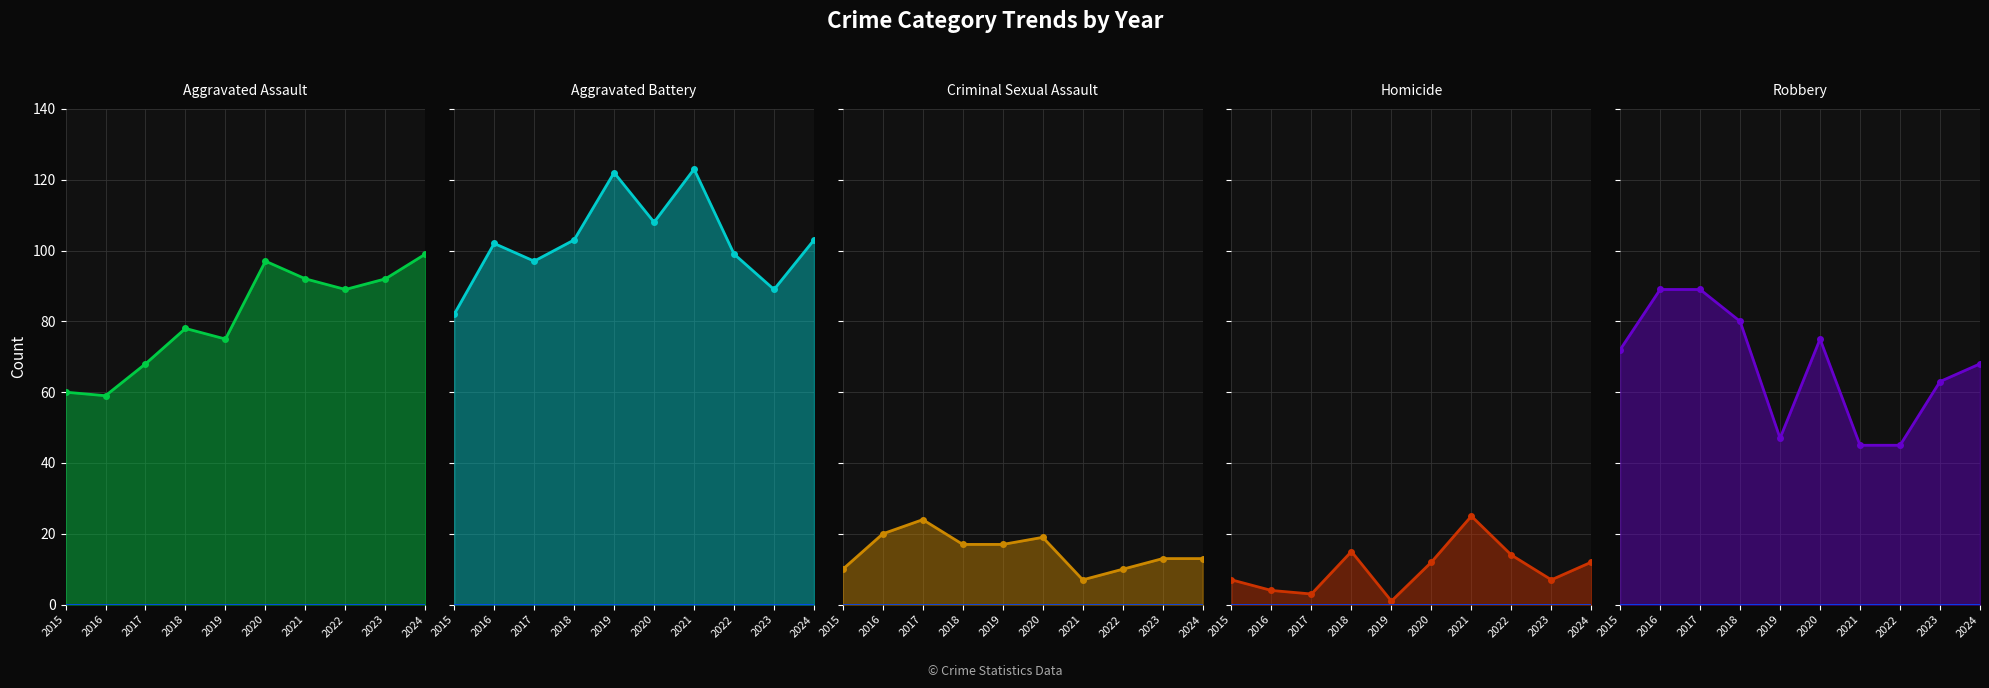

What is the sum of the Robbery values at 2021 and 2015?

117